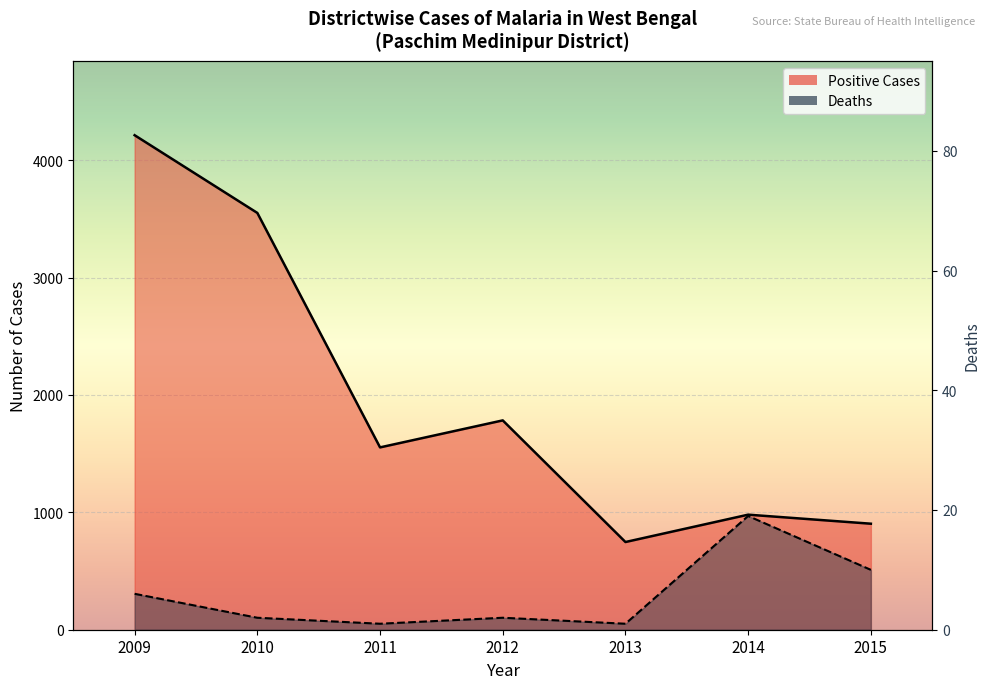

What is the sum of the Deaths values at 2009 and 2014?

25